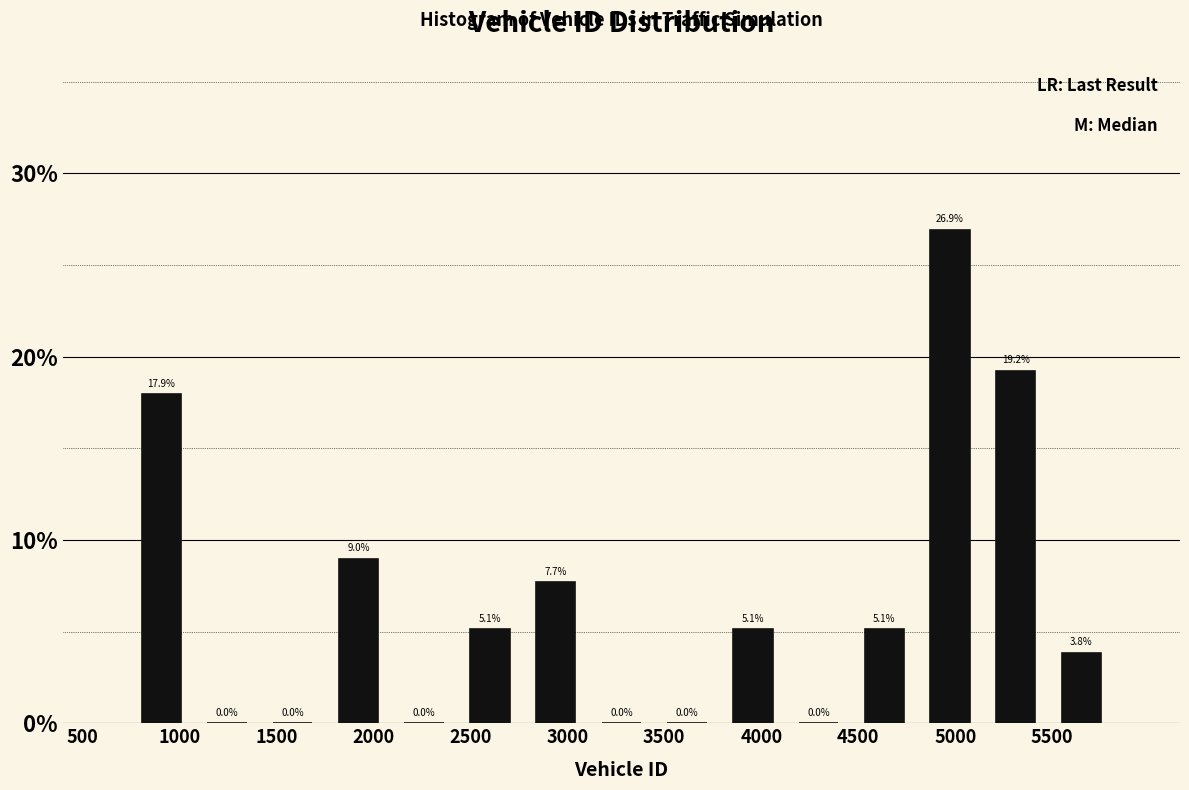

Reading left to right, list every bar in this chart as the range it spans on the x-axis followed by its height. The bar edges are not printed on the chart, so give them approximately, as read against the axis.

750 to 1100: 17.9
1100 to 1400: 0.0
1400 to 1750: 0.0
1750 to 2100: 9.0
2100 to 2450: 0.0
2450 to 2750: 5.1
2750 to 3100: 7.7
3100 to 3450: 0.0
3450 to 3800: 0.0
3800 to 4150: 5.1
4150 to 4450: 0.0
4450 to 4800: 5.1
4800 to 5150: 26.9
5150 to 5500: 19.2
5500 to 5800: 3.8